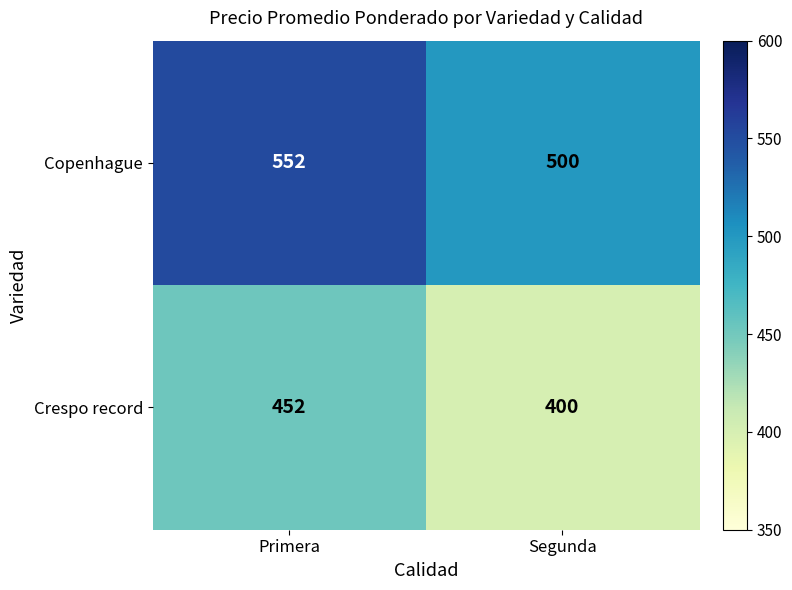

List the series in order of their peak value, highest first.

Copenhague, Crespo record